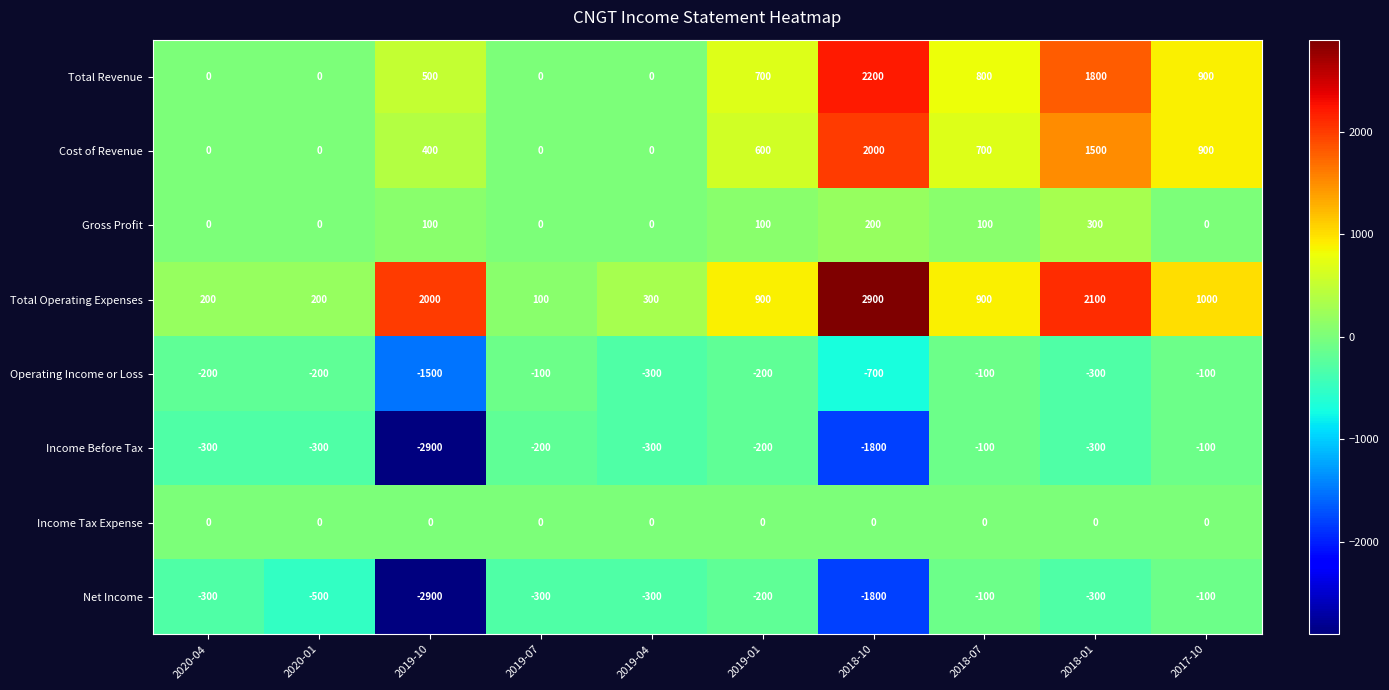

Count the number of categories in the chart.

10